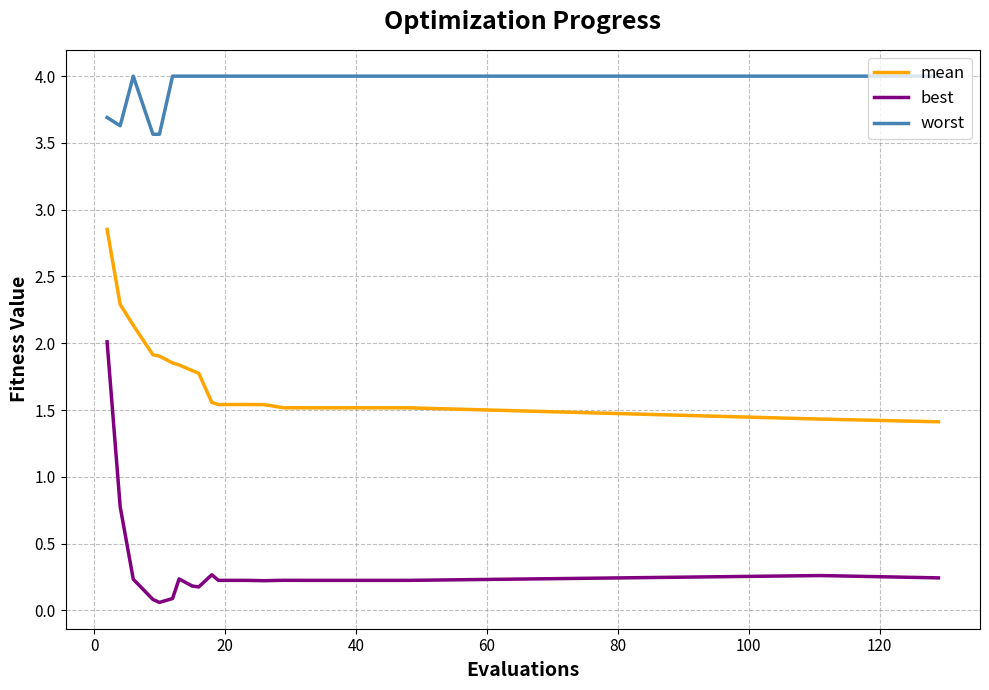

What is the difference between the second highest and minimum values in the worst series?

0.4